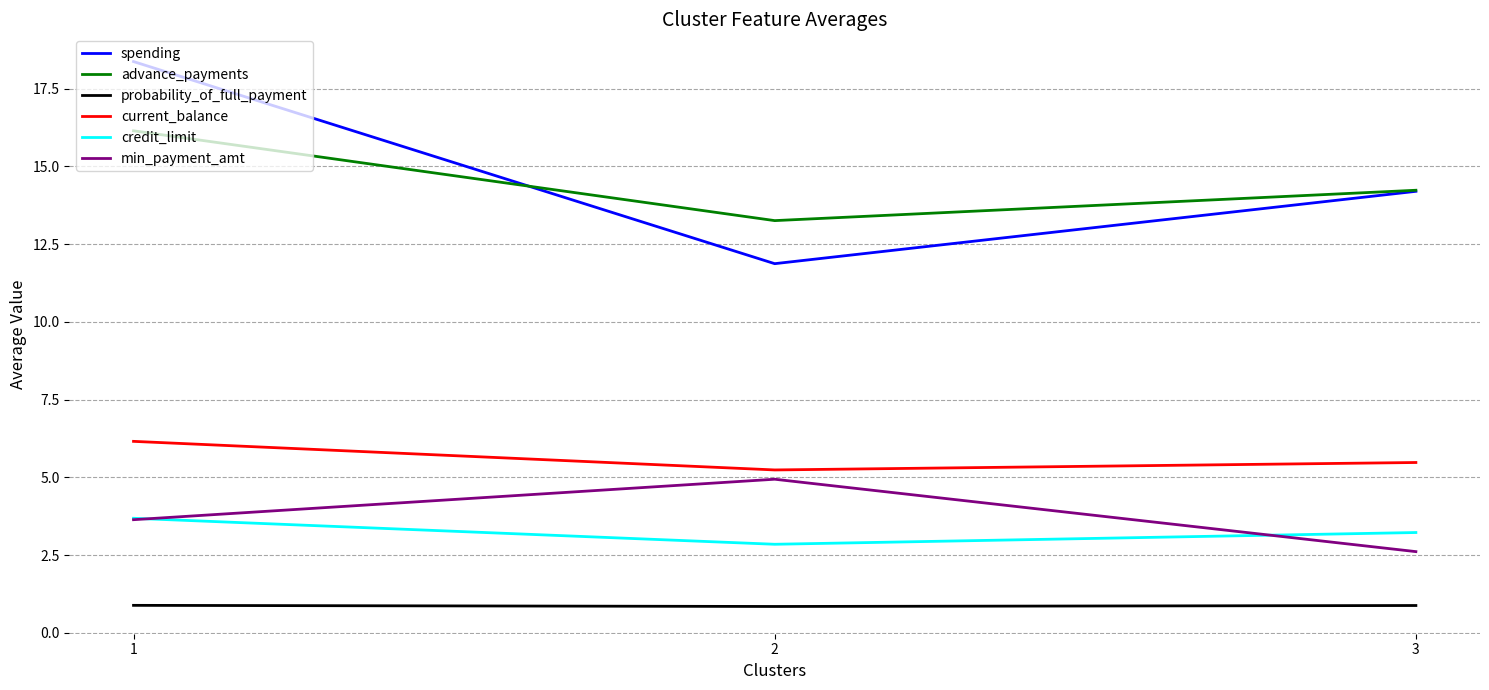

The probability_of_full_payment series shows 0.8 at 2. True or false?

True